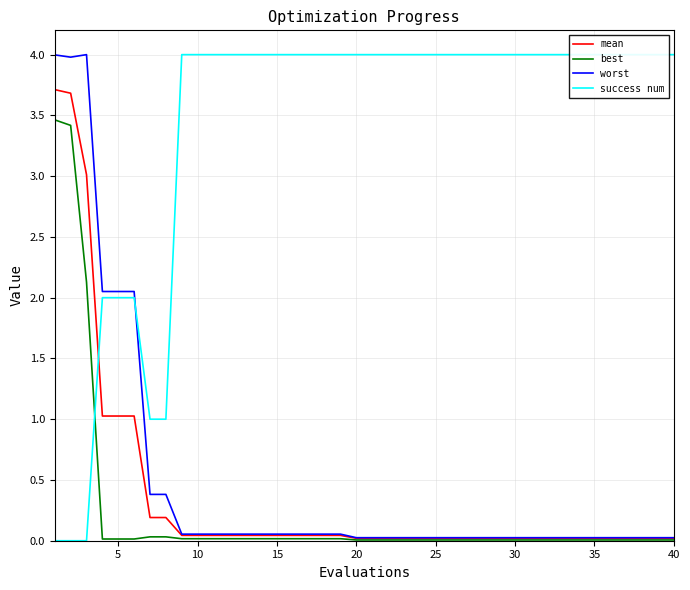

What is the highest value of the best series?

3.5